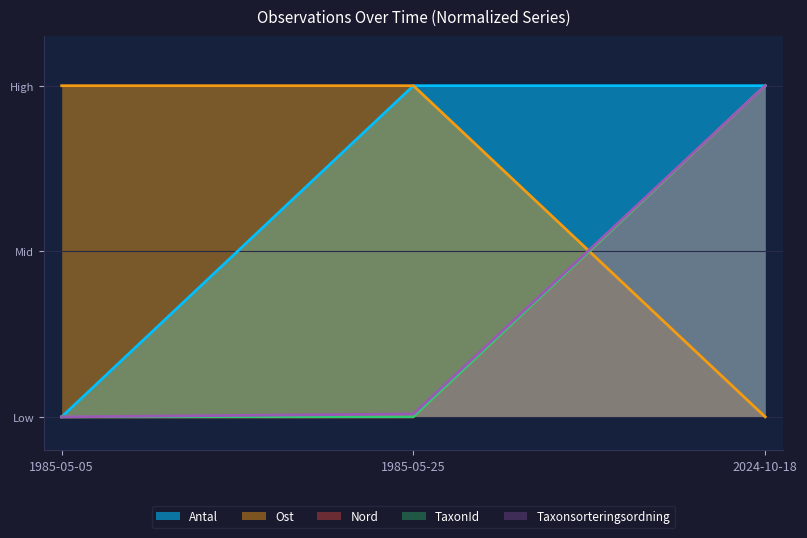

What is the label of the 3rd point from the left?

2024-10-18